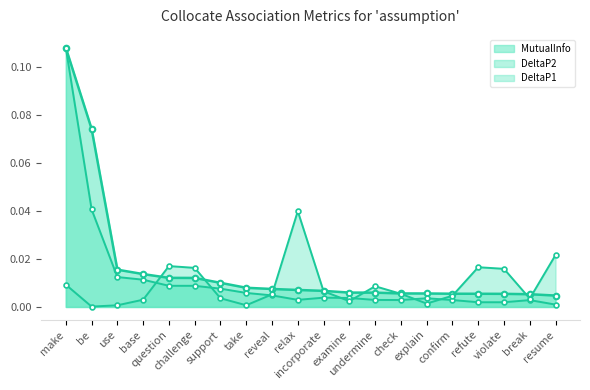

Where do DeltaP1 and DeltaP2 first cross each other?

base and question